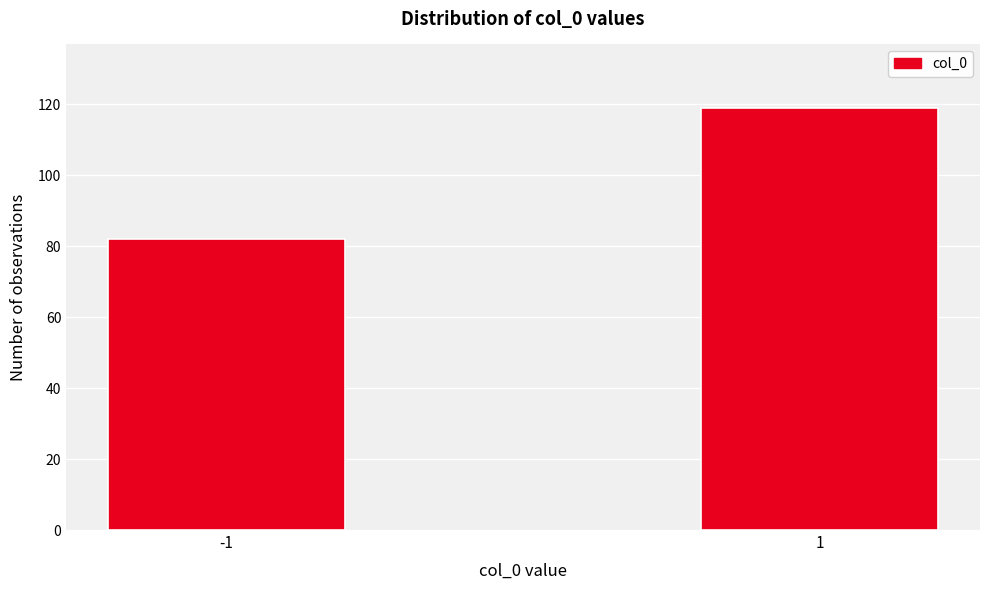

Reading left to right, extract all data points from this chart.

82	119